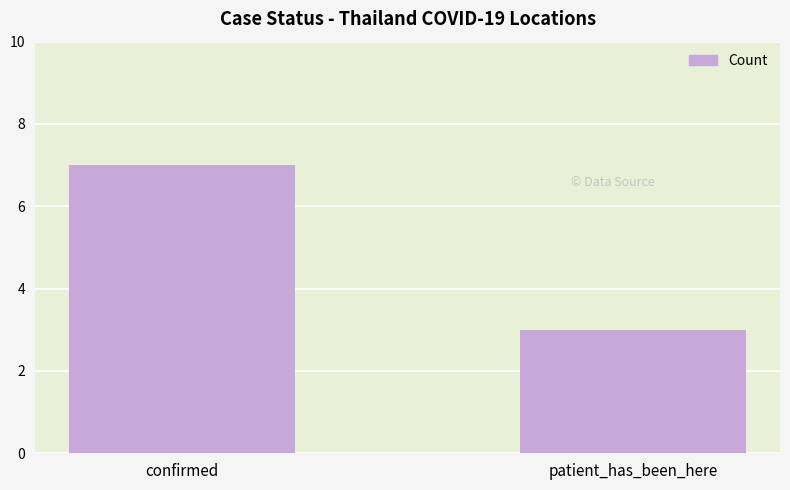

Reading left to right, transcribe all the data shown in this chart.

confirmed=7	patient_has_been_here=3